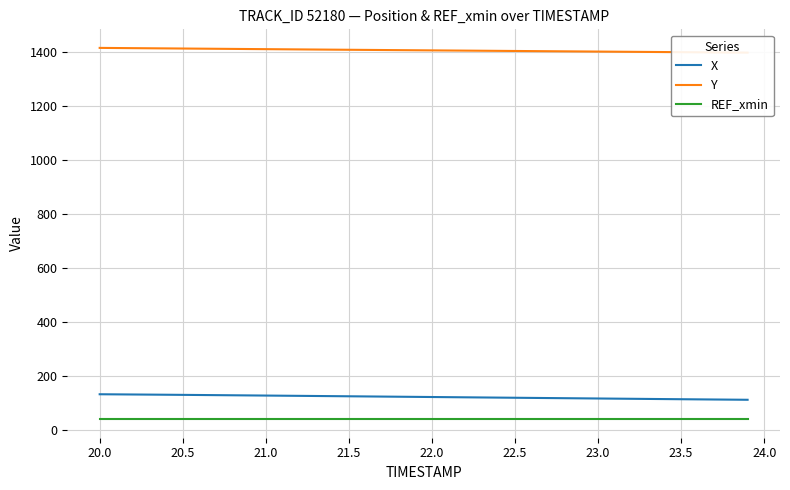

Which series has the largest range (max minus min)?

X